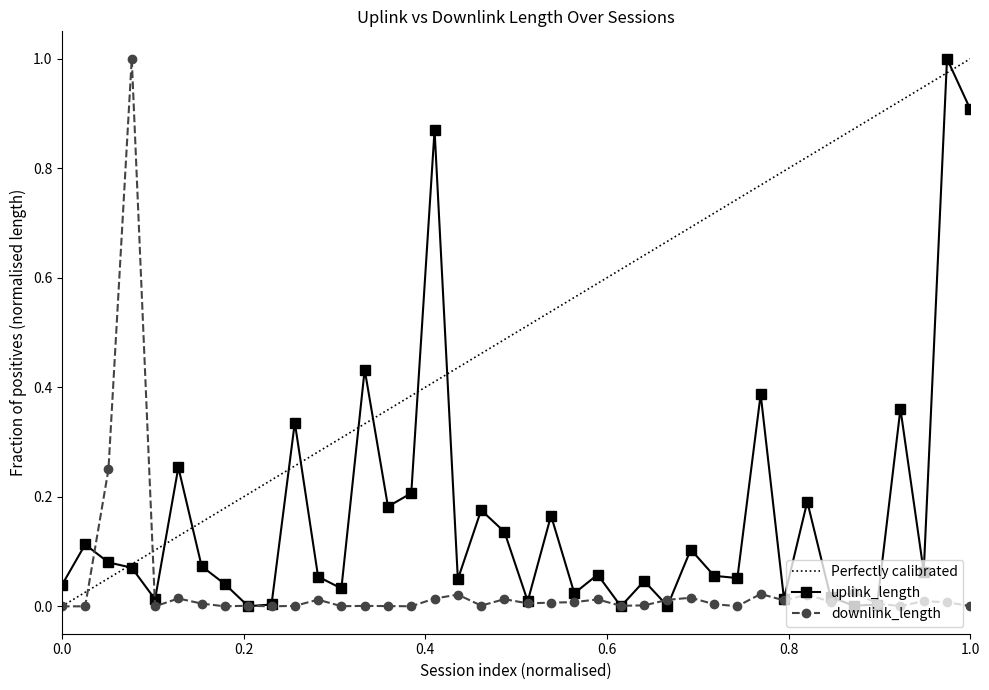

True or false: downlink_length has more than 0 interior local peaks.

True